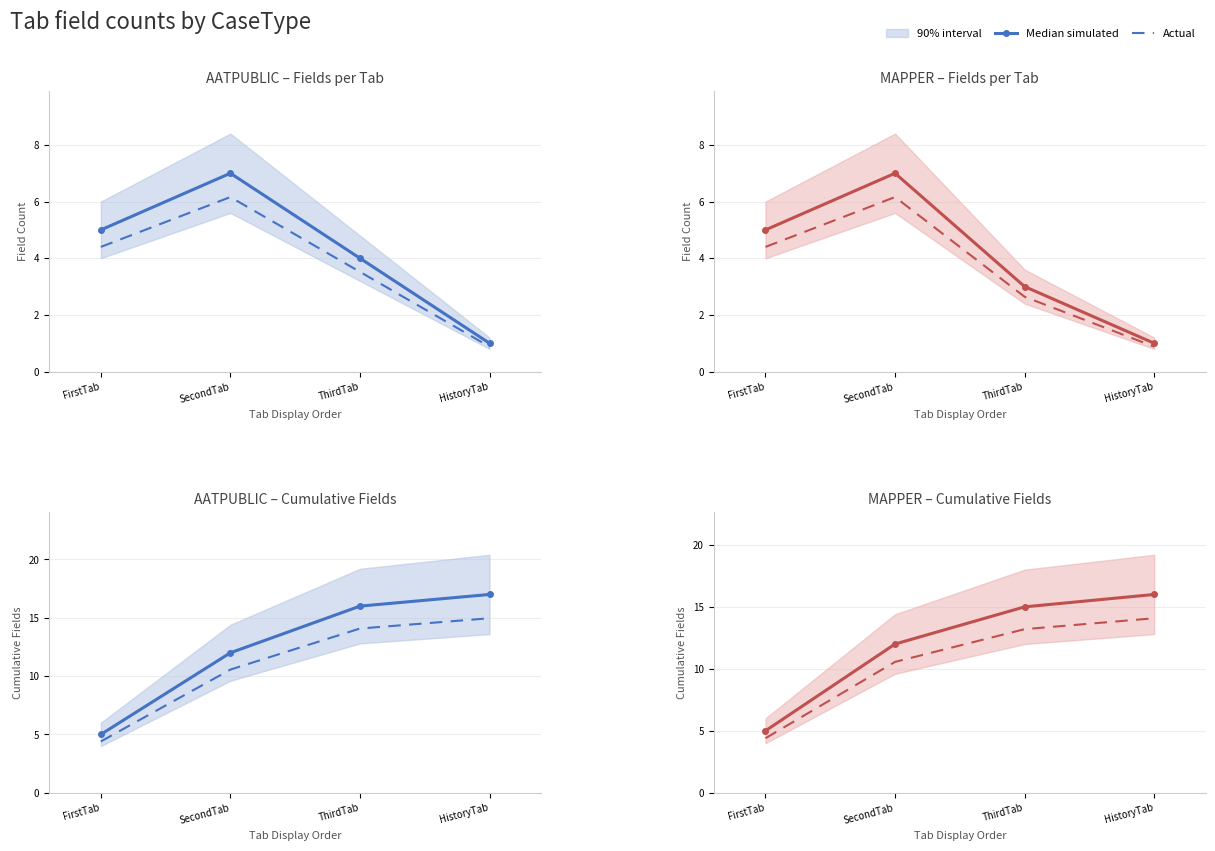

Rank the categories by Actual value from lowest to highest.

FirstTab, SecondTab, ThirdTab, HistoryTab